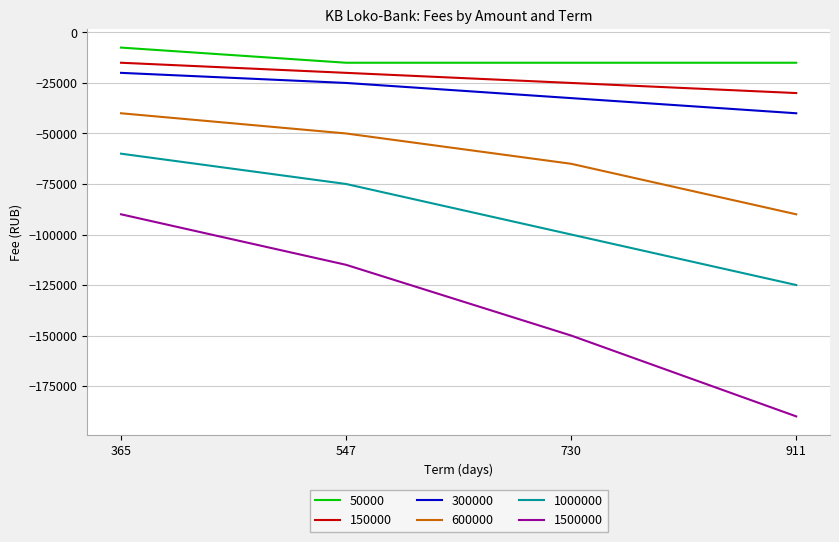

True or false: 150000 and 1000000 cross at least once.

False